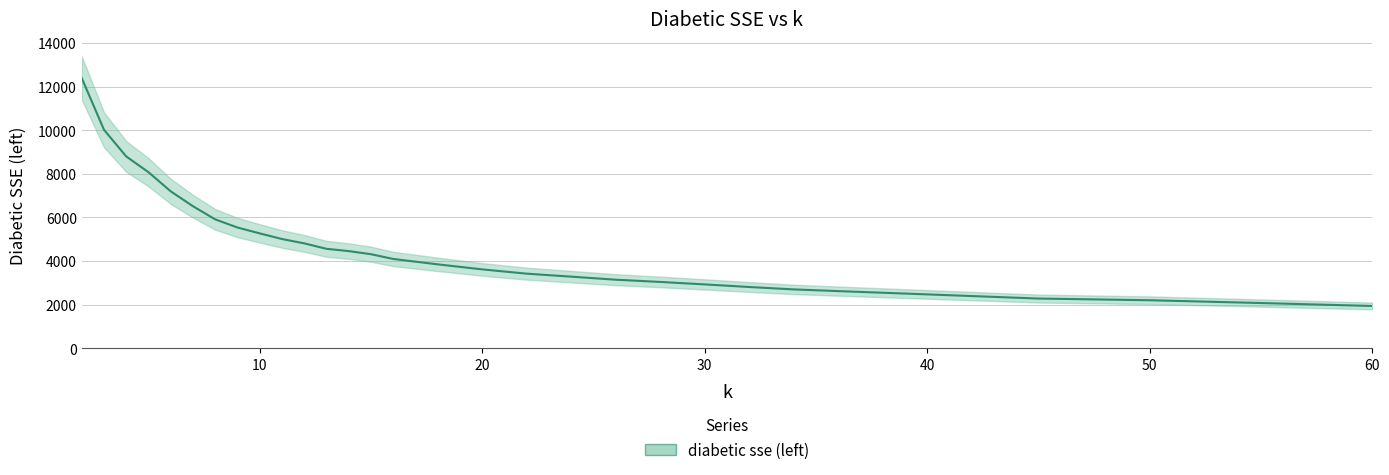

The chart shows a value of 4315.8 at 15. True or false?

True